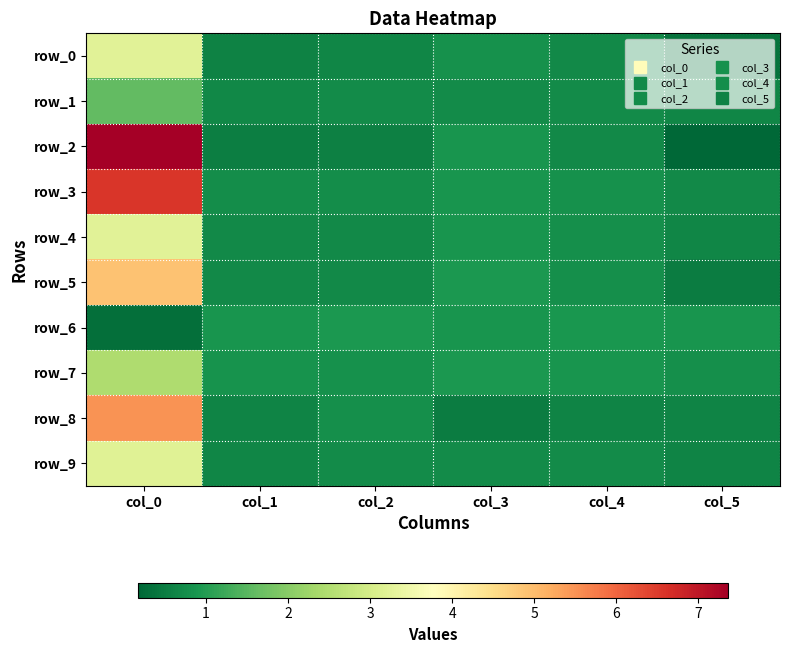

The value of row_4 at col_2 is 1.2. True or false?

False